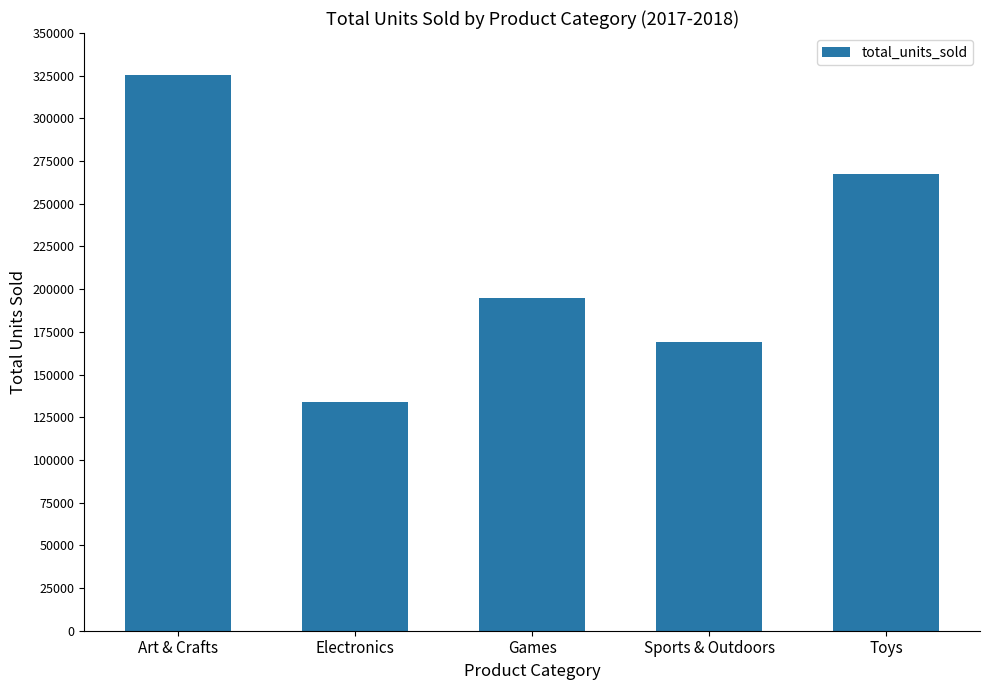

True or false: the data shows 100661 at Games.

False